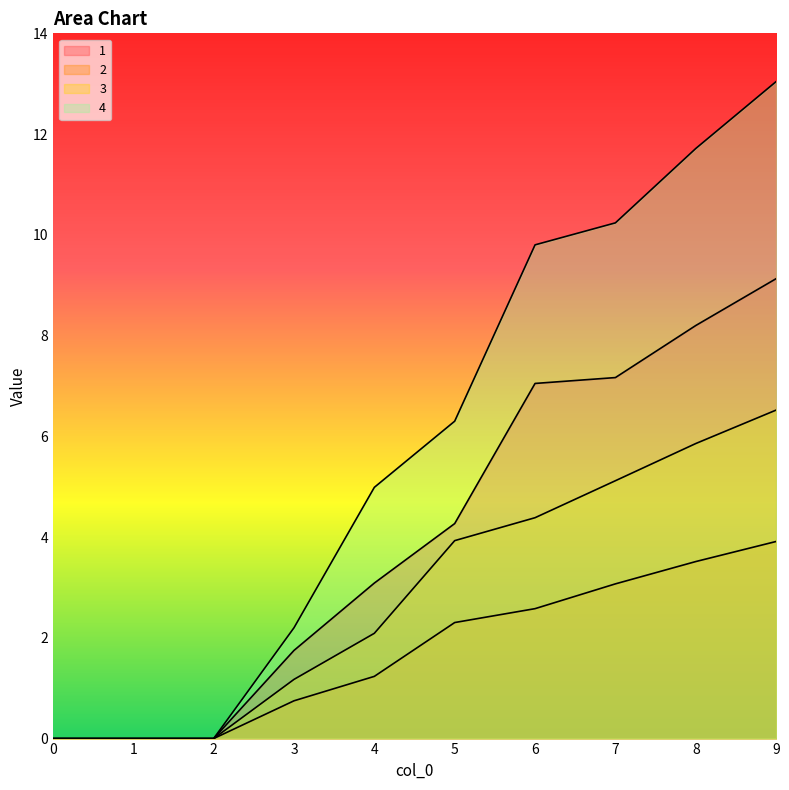

Is it true that 1 equals 7.0 at 6?

True